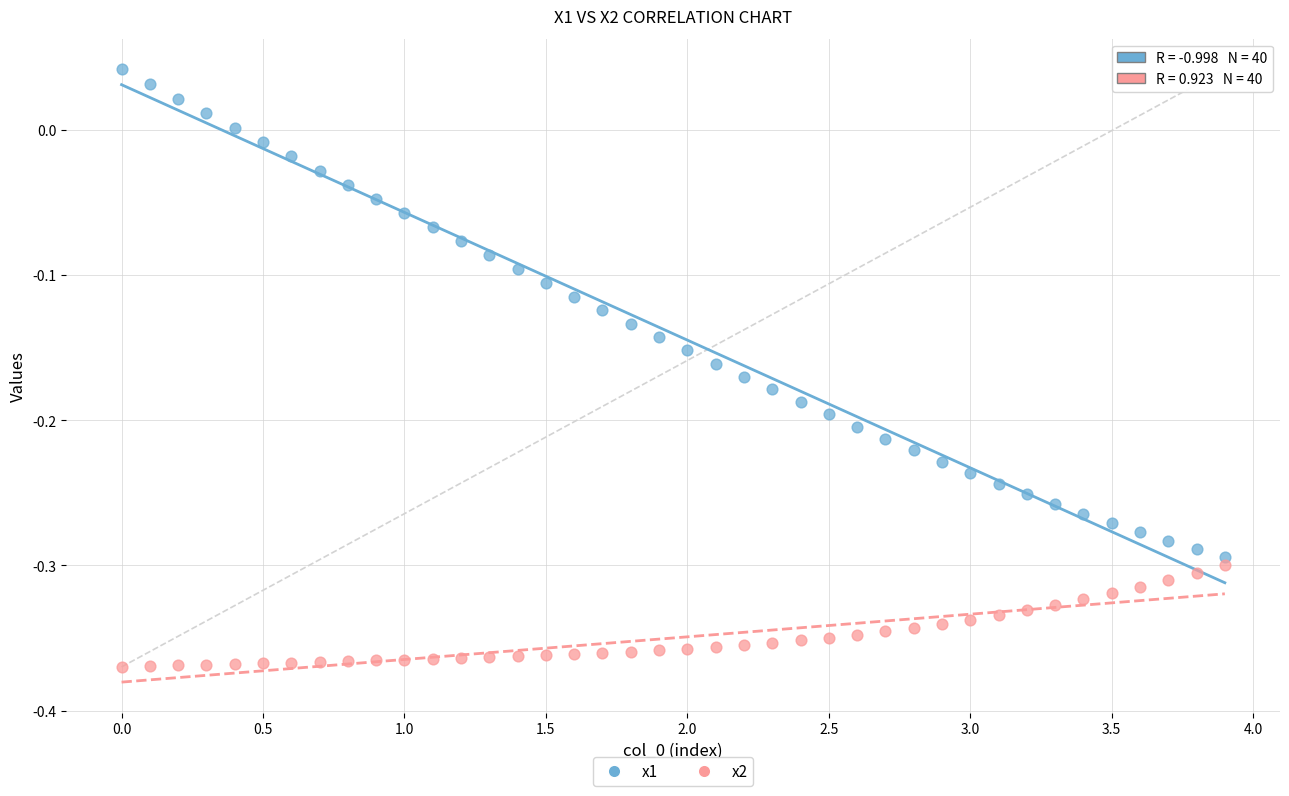

Which series has the largest Y range (max minus min)?

x1